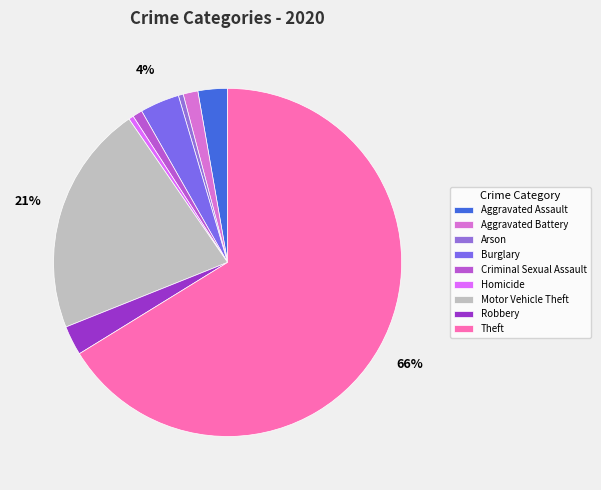

Count the number of slices in the pie.

9